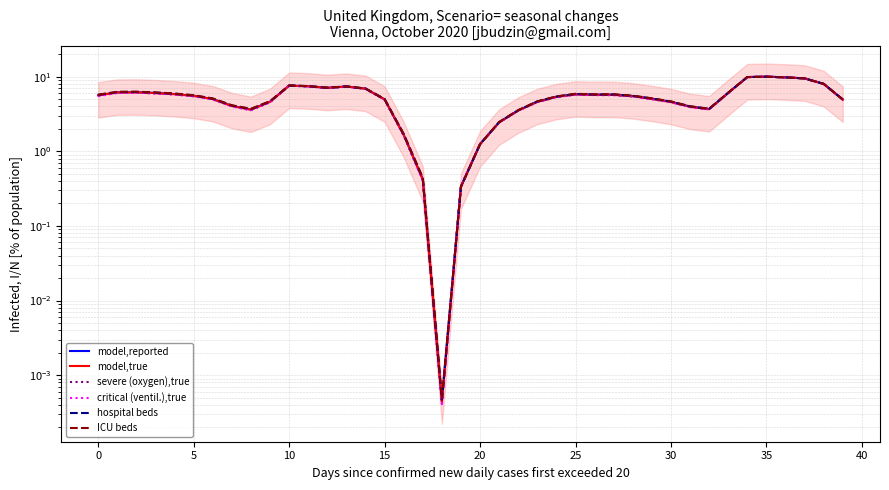

Which series has the largest range (max minus min)?

critical (ventil.),true